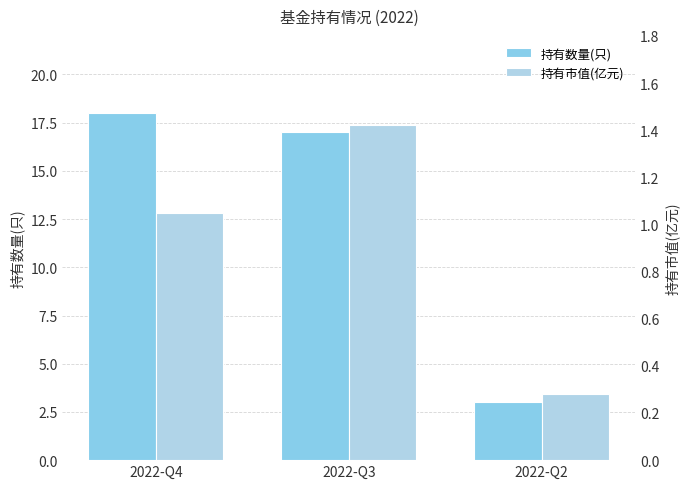

What is the value of the 持有数量(只) bar at the 3rd from the left?

3.0